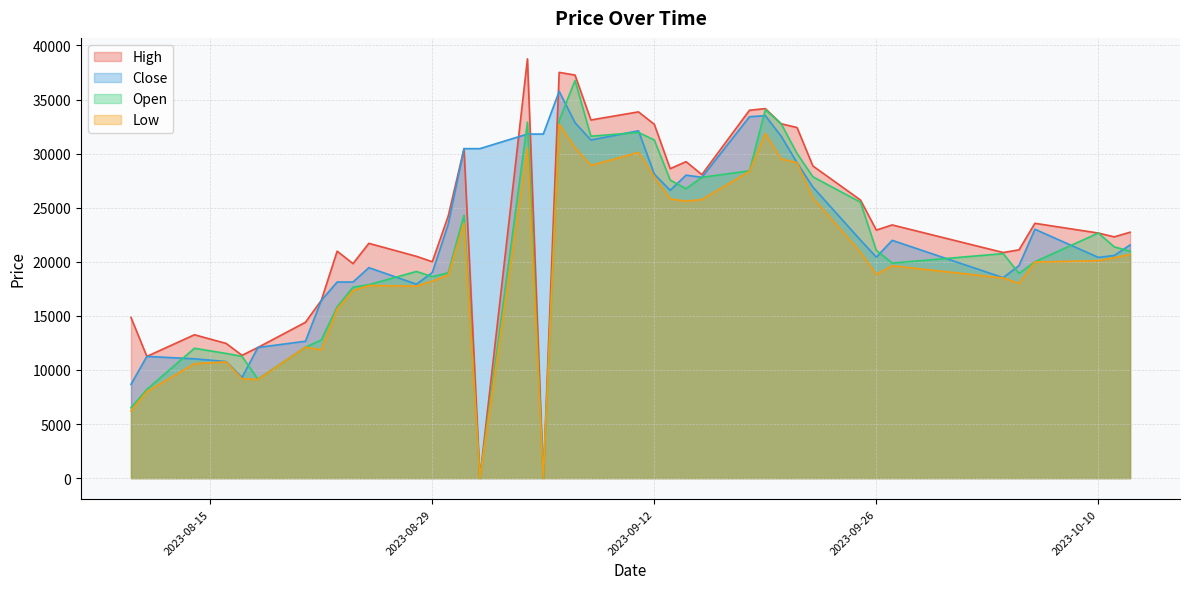

Rank the series at 2023-08-30 from highest to lowest value.

High, Close, Open, Low